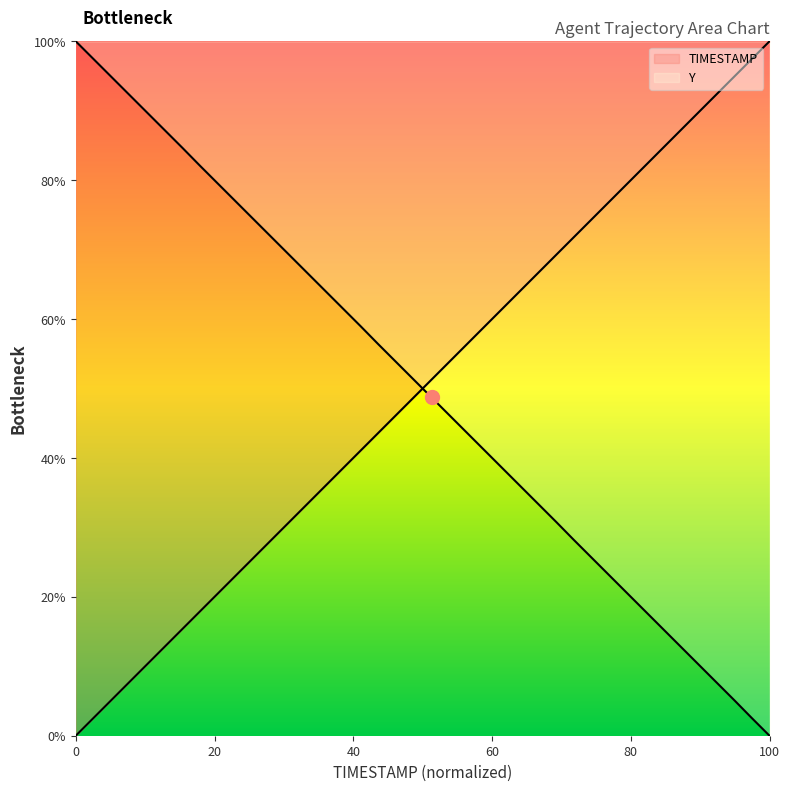

Reading left to right, what are all the values shown in this chart?

TIMESTAMP: 0.0	2.6	5.1	7.7	10.3	12.8	15.4	17.9	20.5	23.1	25.6	28.2	30.8	33.3	35.9	38.5	41.0	43.6	46.2	48.7	51.3	53.8	56.4	59.0	61.5	64.1	66.7	69.2	71.8	74.4	76.9	79.5	82.1	84.6	87.2	89.7	92.3	94.9	97.4	100.0
Y: 100.0	97.4	94.9	92.3	89.8	87.2	84.6	82.0	79.5	76.9	74.4	71.8	69.2	66.7	64.1	61.6	59.0	56.4	53.8	51.3	48.7	46.2	43.6	41.0	38.5	35.9	33.4	30.8	28.2	25.6	23.1	20.5	18.0	15.4	12.8	10.3	7.7	5.2	2.6	0.0